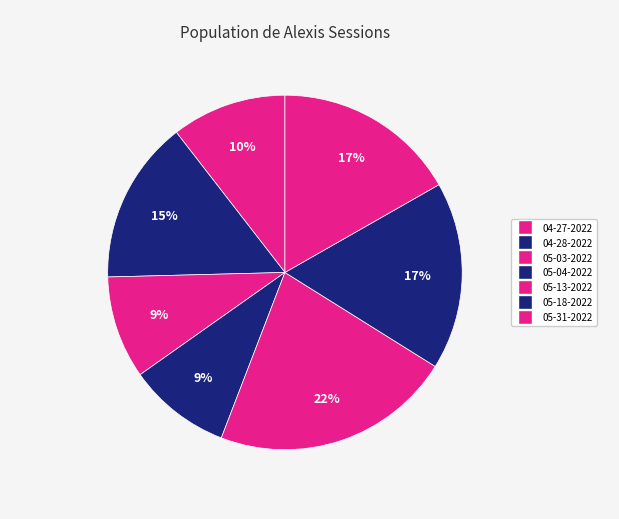

Is there a majority slice in this chart?

No